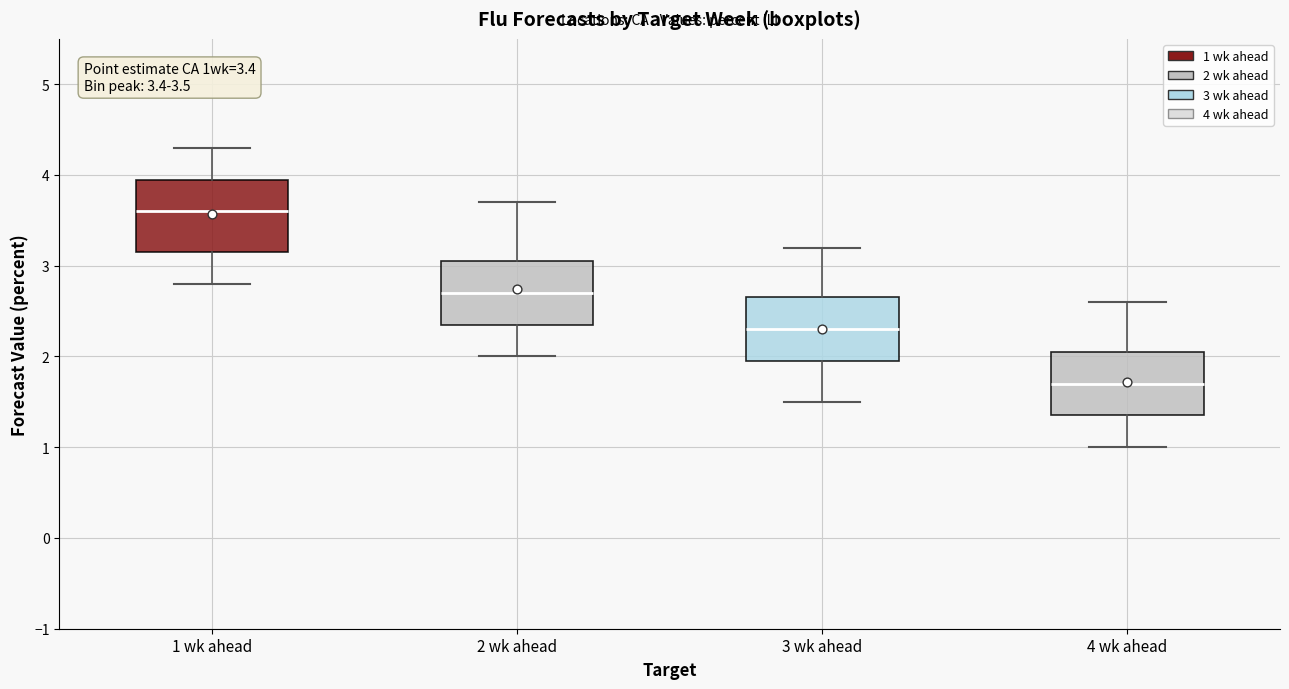

Which box's median line is the lowest?

4 wk ahead